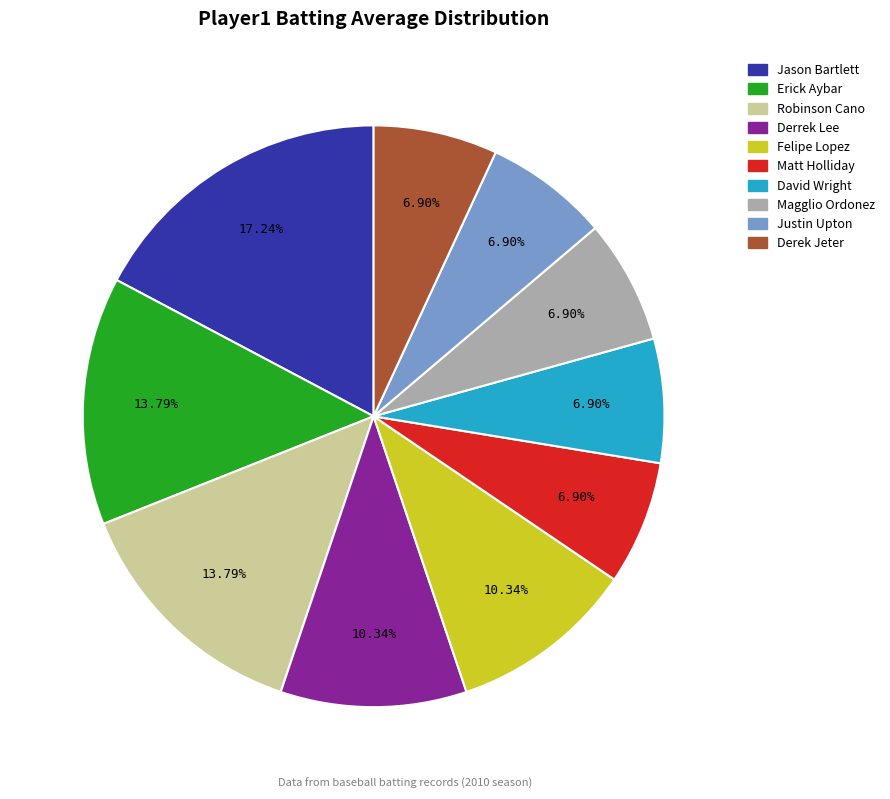

Is there a majority slice in this chart?

No